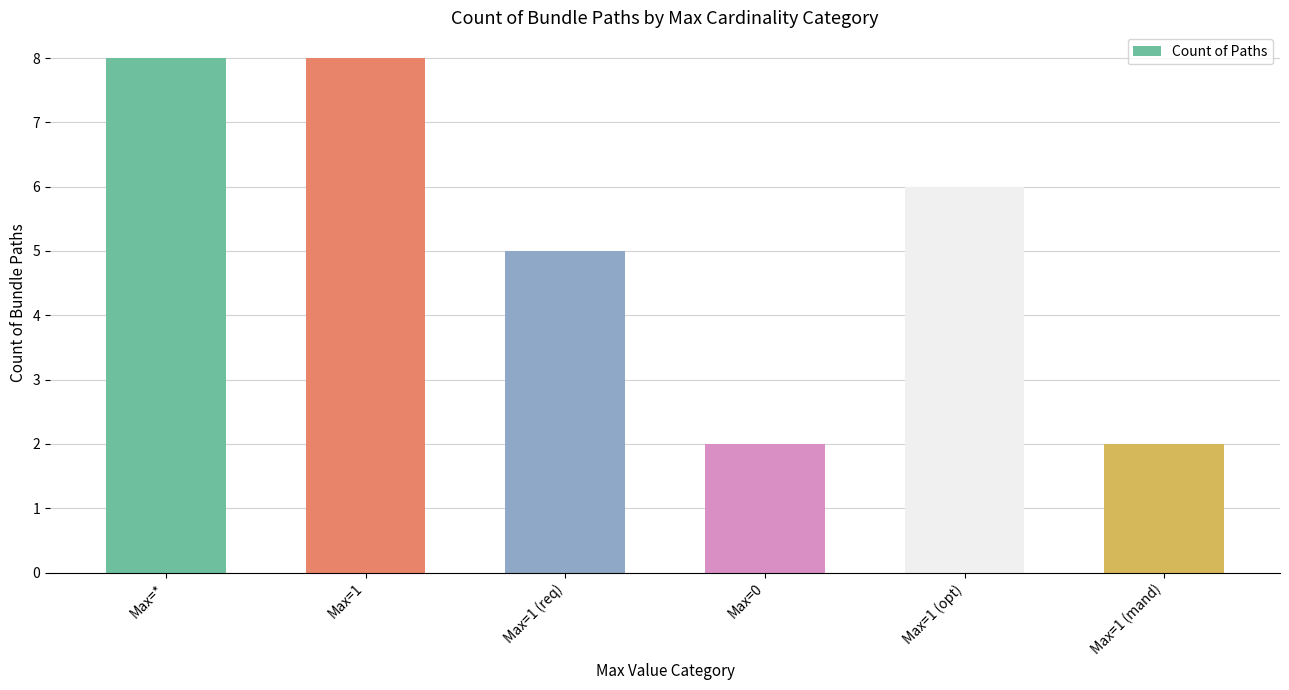

How many distinct data groups are displayed?

1